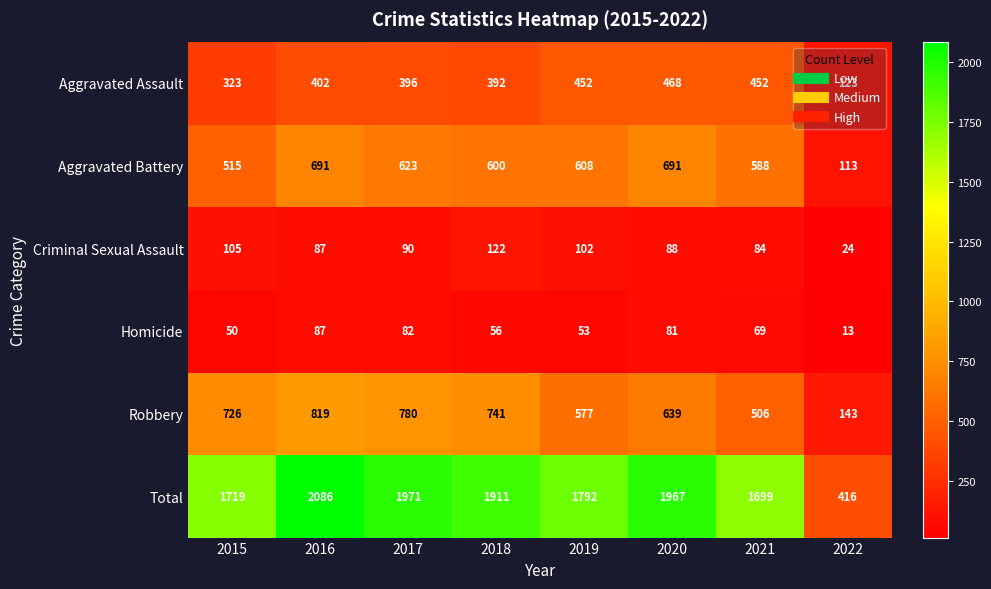

Which series has the largest range (max minus min)?

Total